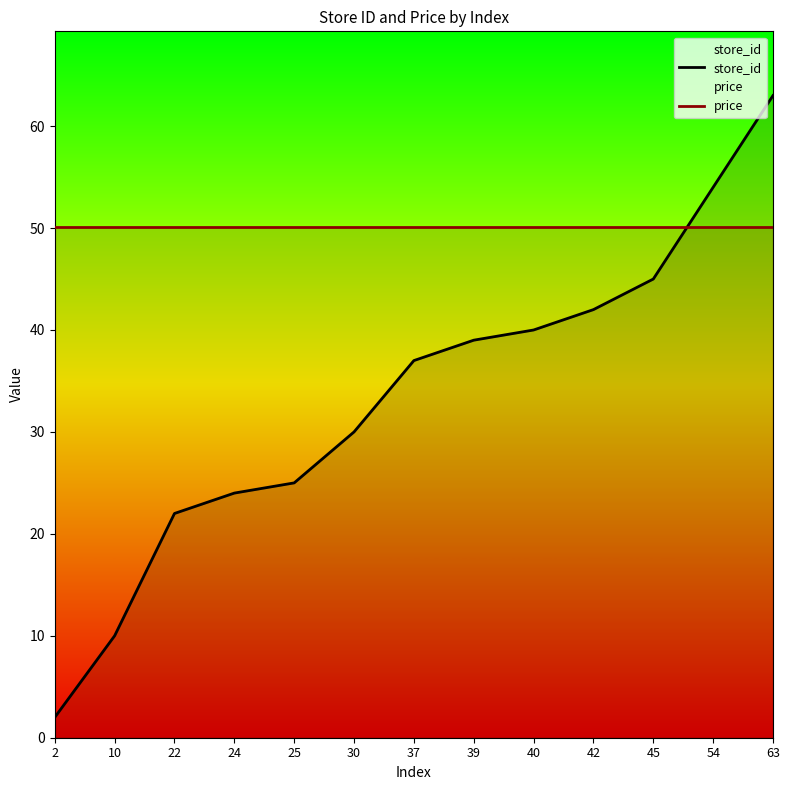

Is it true that price equals 80.6 at 2?

False